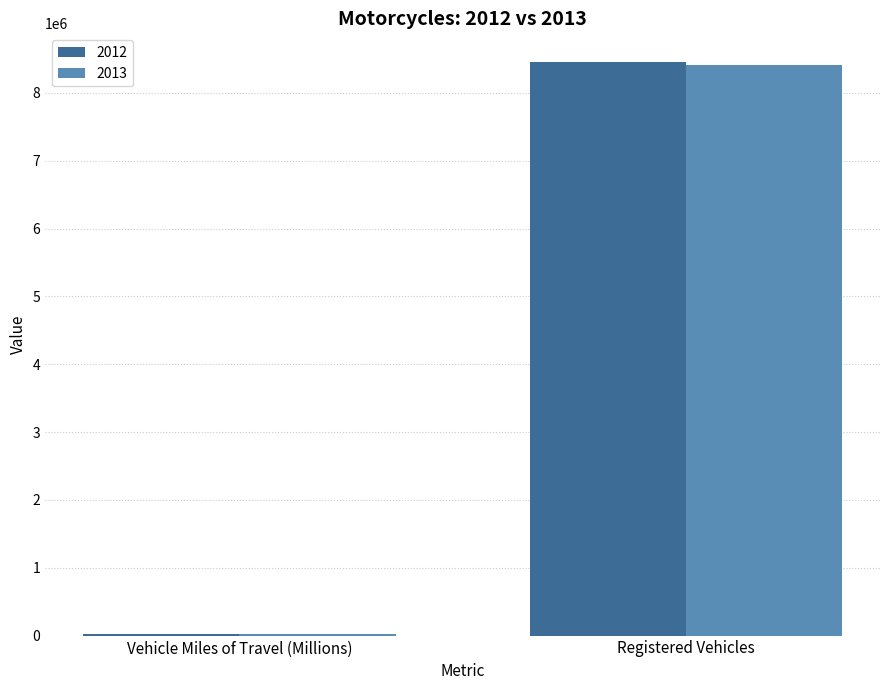

Which label corresponds to the largest value in the chart?

Registered Vehicles